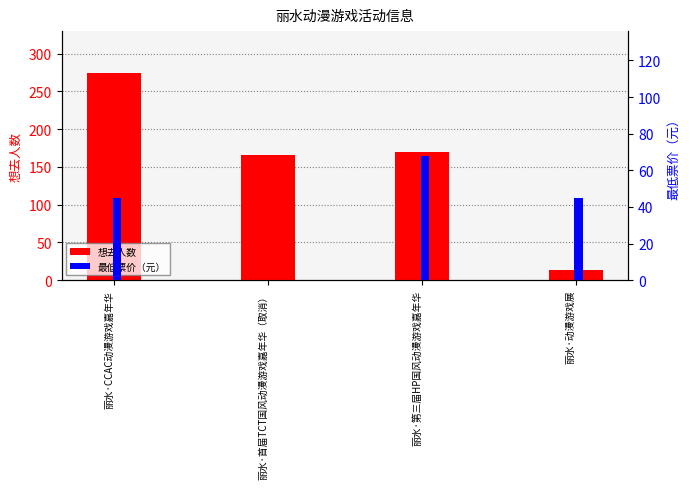

What is the highest value of the 想去人数 series?

275